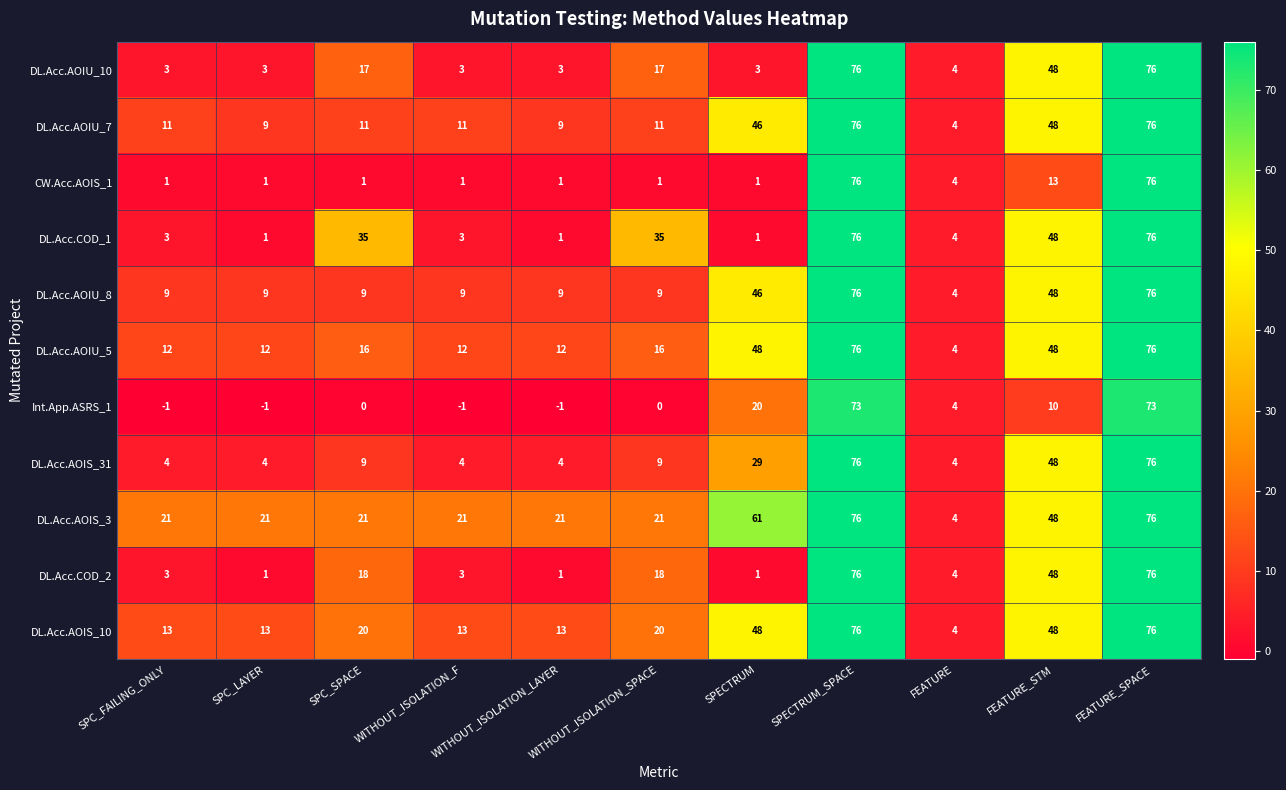

At how many categories does at least one series exceed 0?

11